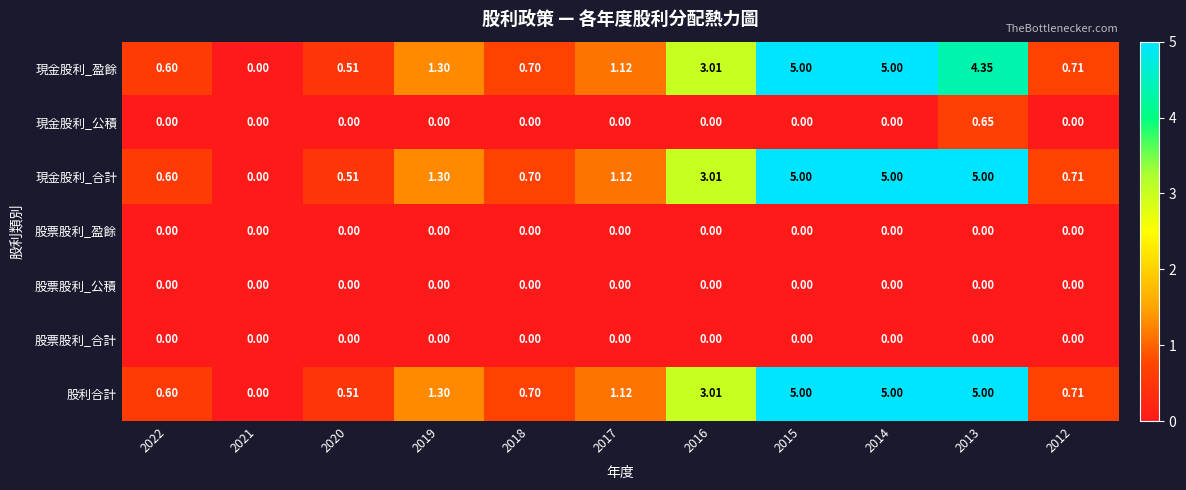

Reading left to right, extract all data points from this chart.

現金股利_盈餘: 2022=0.6	2021=0.0	2020=0.5	2019=1.3	2018=0.7	2017=1.1	2016=3.0	2015=5.0	2014=5.0	2013=4.3	2012=0.7
現金股利_公積: 2022=0.0	2021=0.0	2020=0.0	2019=0.0	2018=0.0	2017=0.0	2016=0.0	2015=0.0	2014=0.0	2013=0.7	2012=0.0
現金股利_合計: 2022=0.6	2021=0.0	2020=0.5	2019=1.3	2018=0.7	2017=1.1	2016=3.0	2015=5.0	2014=5.0	2013=5.0	2012=0.7
股票股利_盈餘: 2022=0.0	2021=0.0	2020=0.0	2019=0.0	2018=0.0	2017=0.0	2016=0.0	2015=0.0	2014=0.0	2013=0.0	2012=0.0
股票股利_公積: 2022=0.0	2021=0.0	2020=0.0	2019=0.0	2018=0.0	2017=0.0	2016=0.0	2015=0.0	2014=0.0	2013=0.0	2012=0.0
股票股利_合計: 2022=0.0	2021=0.0	2020=0.0	2019=0.0	2018=0.0	2017=0.0	2016=0.0	2015=0.0	2014=0.0	2013=0.0	2012=0.0
股利合計: 2022=0.6	2021=0.0	2020=0.5	2019=1.3	2018=0.7	2017=1.1	2016=3.0	2015=5.0	2014=5.0	2013=5.0	2012=0.7